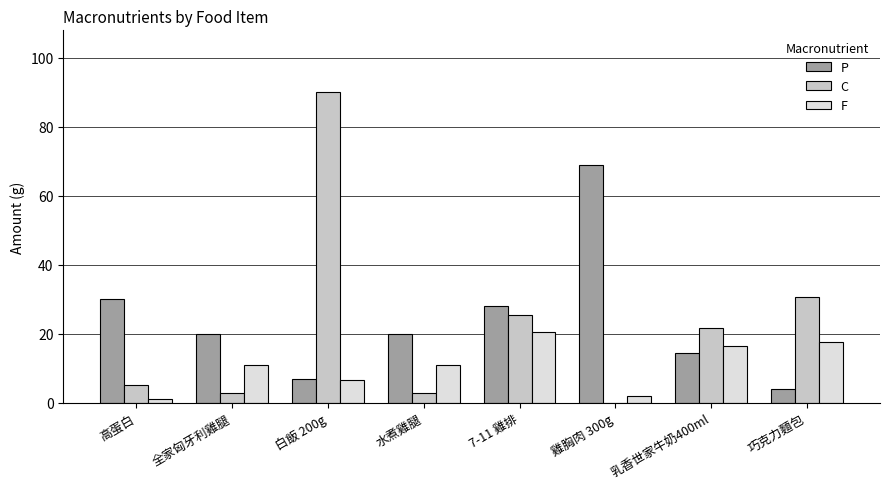

Are the bars horizontal?

No